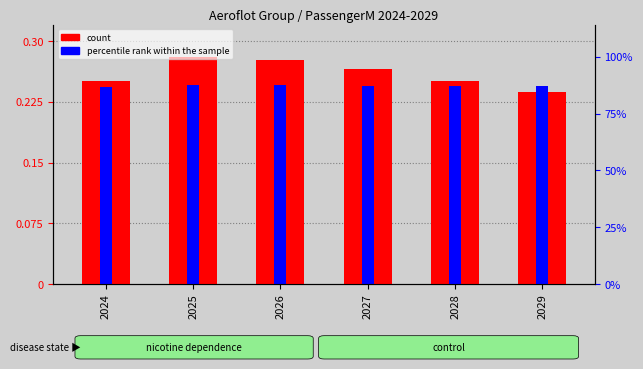

Which series has the largest total across all categories?

count